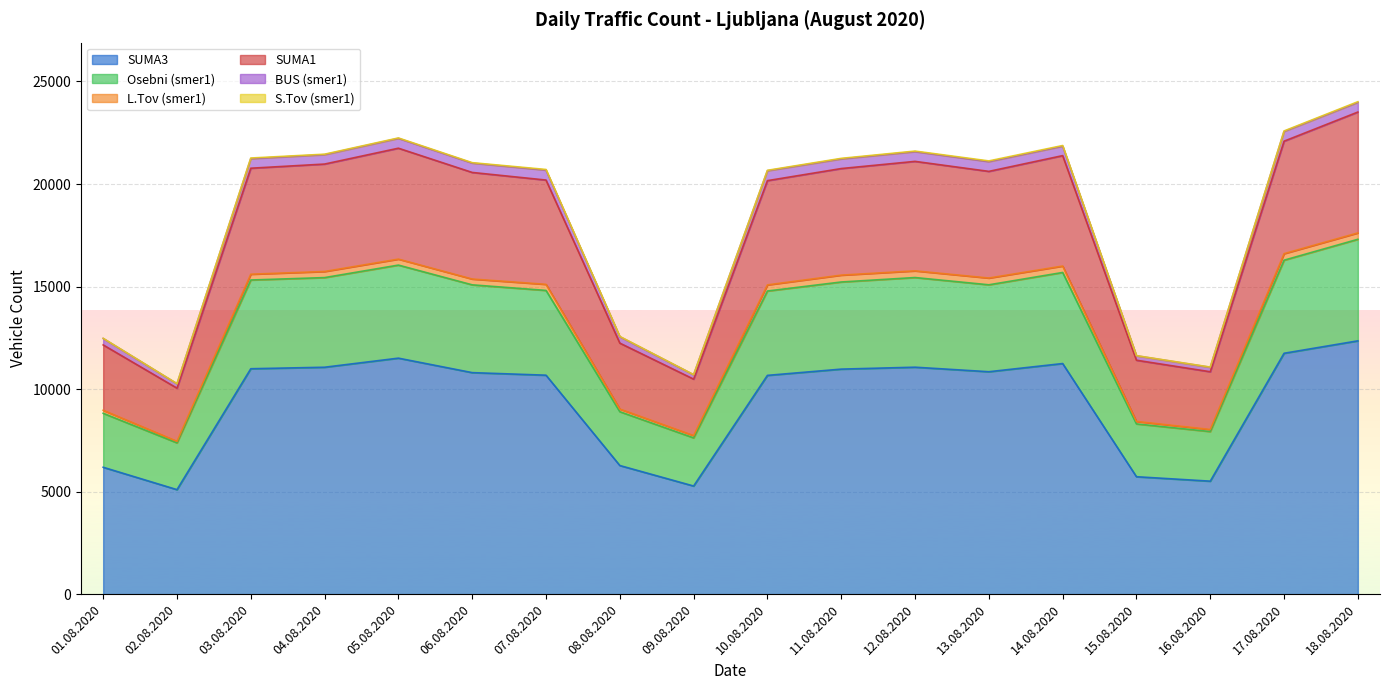

Which category has the highest value in the SUMA3 series?

18.08.2020